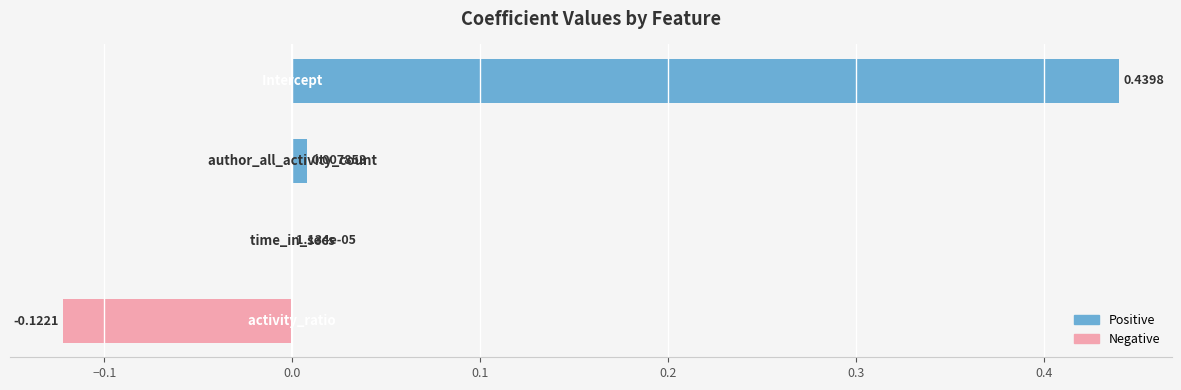

What is the sum of all values?

0.3